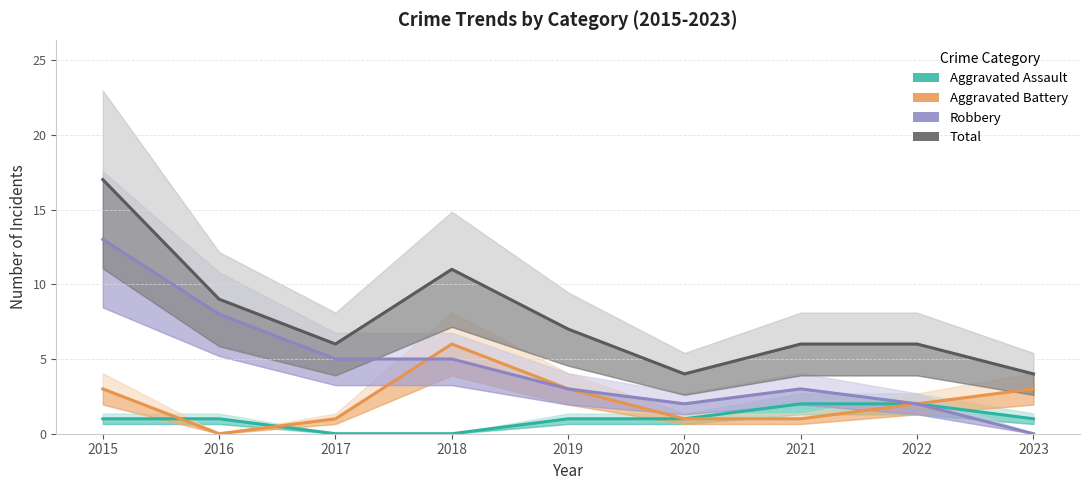

Is this an area chart (filled region under the line)?

No